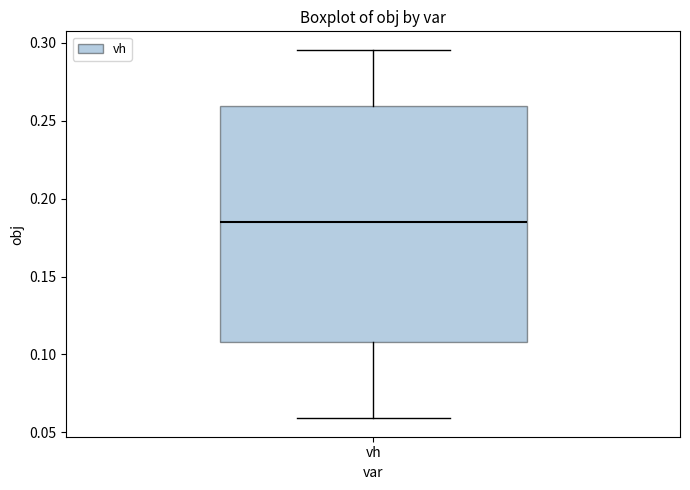

Transcribe this box plot: give where the median line is, the range the box spans, and where the two whiskers end, as read against the y-axis. The values are not printed on the chart, so give them approximately, as read against the axis.

median 0.185, box 0.110 to 0.260, whiskers 0.060 to 0.295